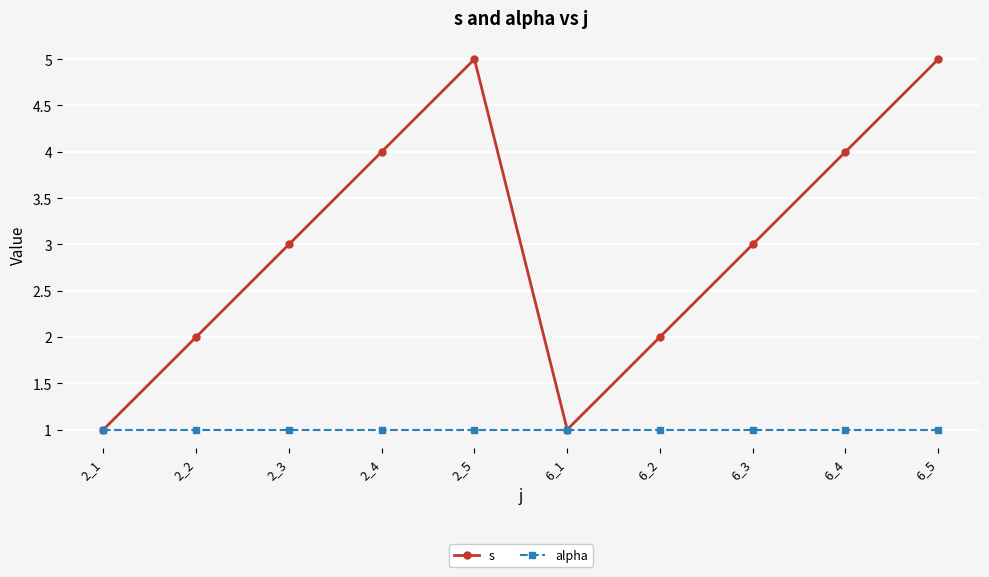

Is the value of alpha at 2_3 greater than the value of s at 6_2?

No